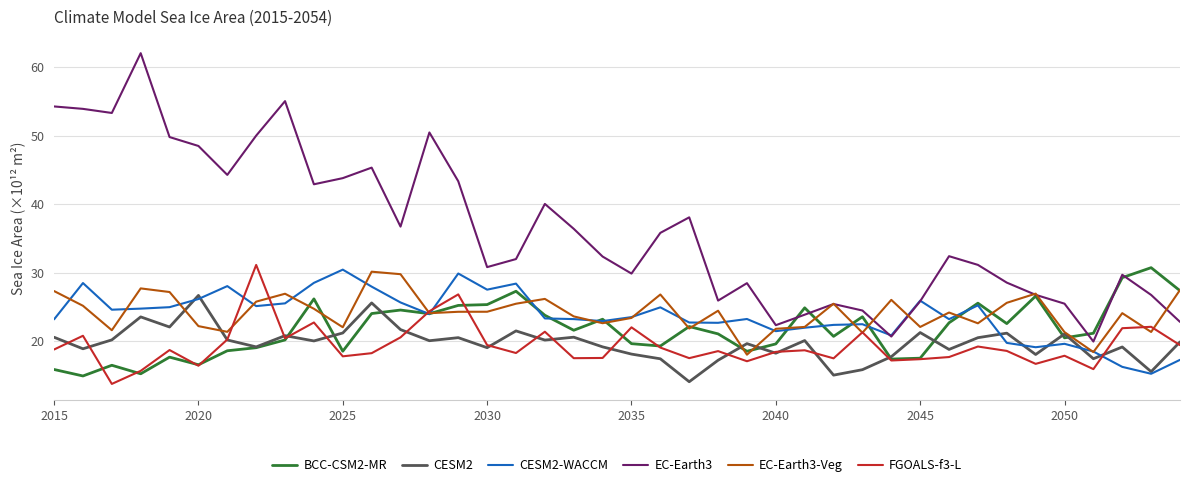

What is the maximum value shown in the chart?

62.0